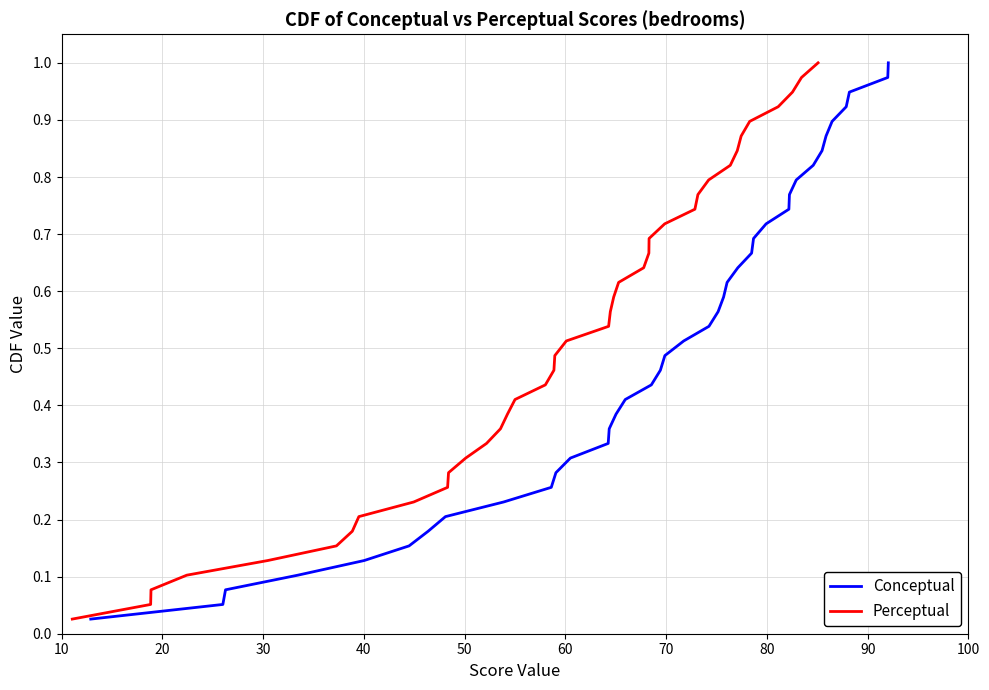

At how many categories does at least one series exceed 0?

39